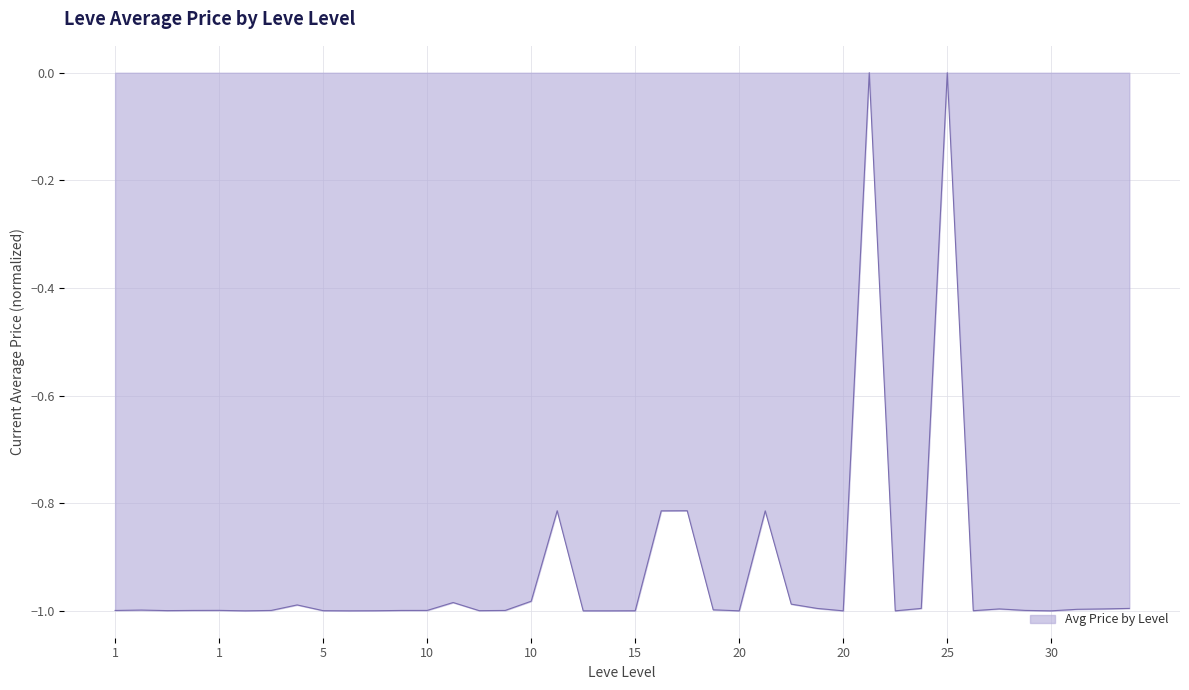

What is the difference between the maximum and minimum values?

1.0